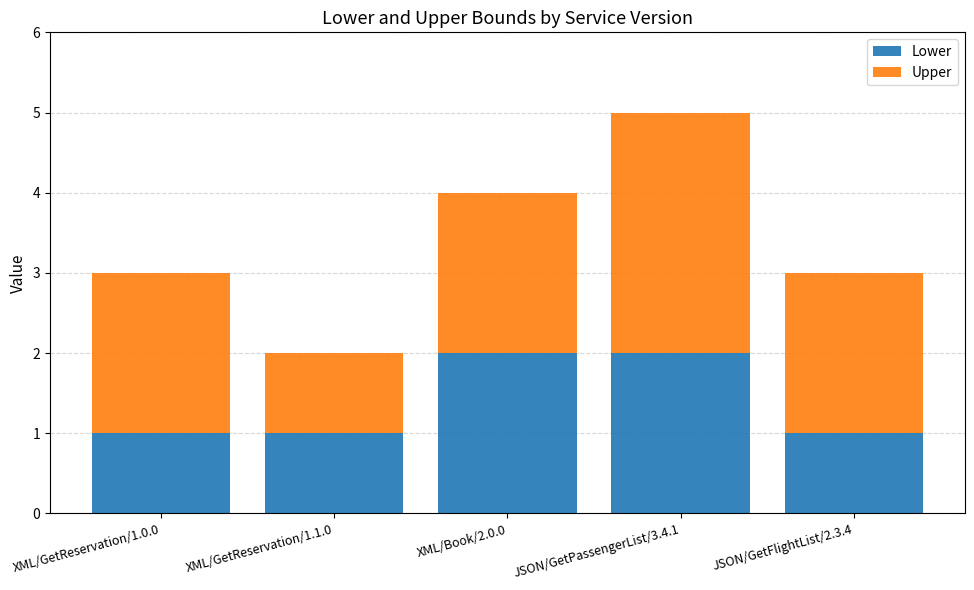

What is the sum of all Lower values?

7